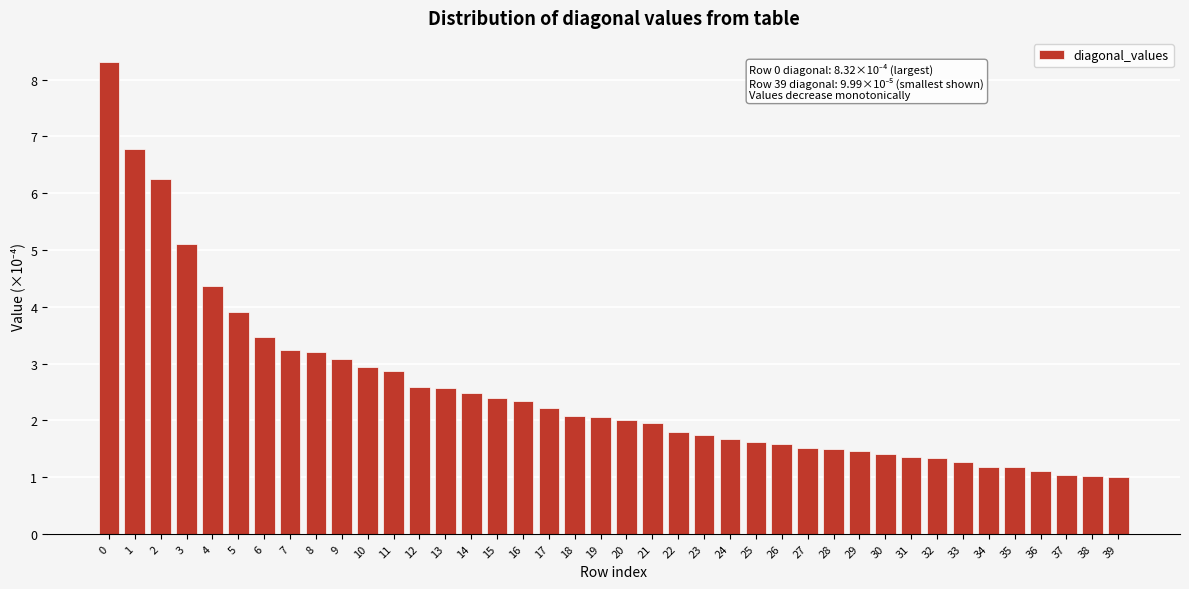

The chart shows a value of 0.9 at 24. True or false?

False